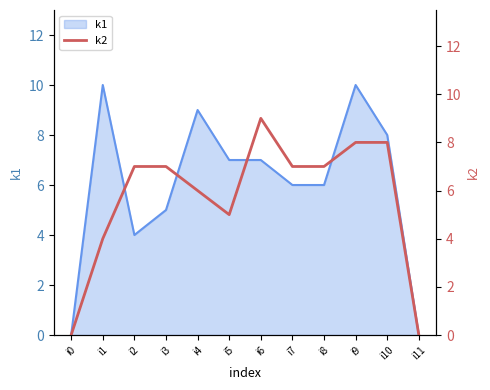

The value of k1 at i4 is 14. True or false?

False